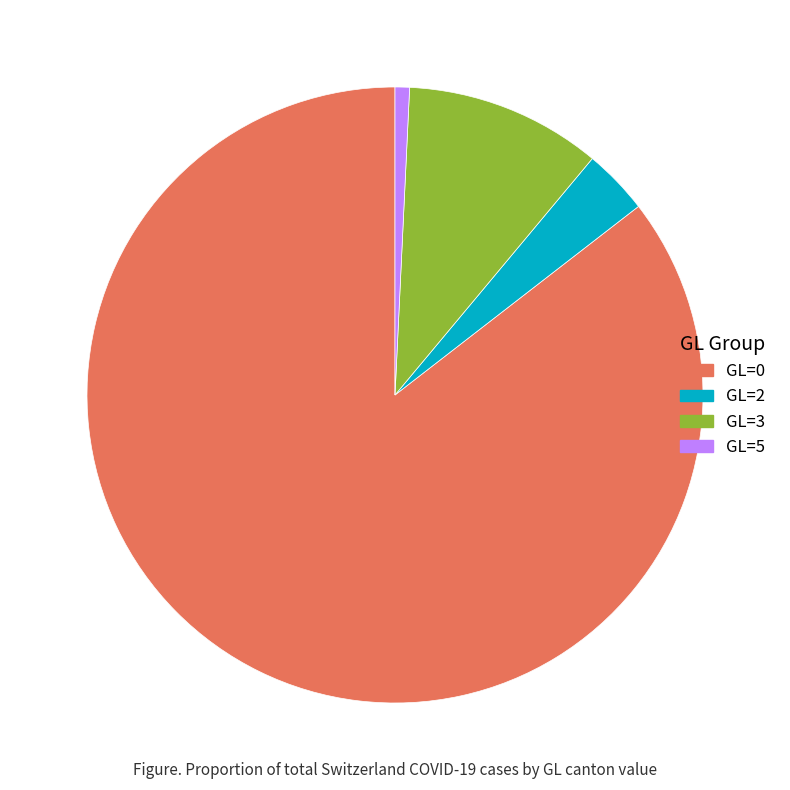

Which slice is the smallest?

GL=5